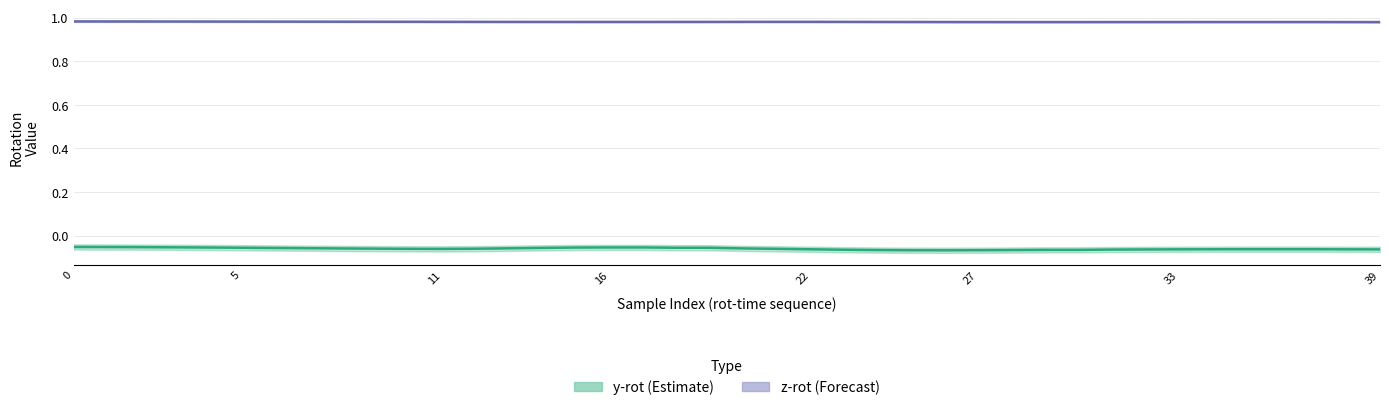

Does the chart have visible grid lines?

Yes